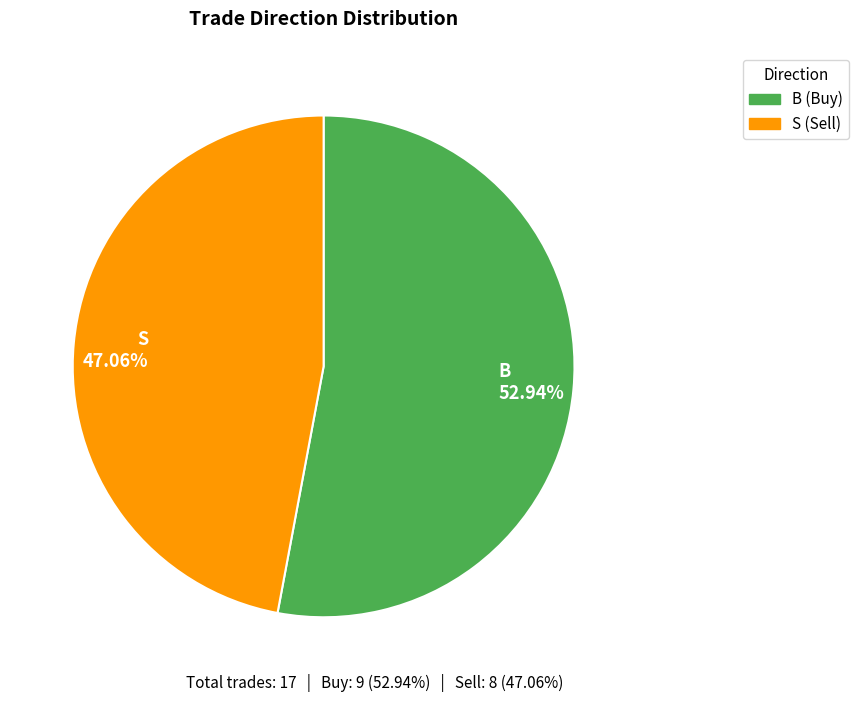

Which category has the biggest portion of the pie?

B